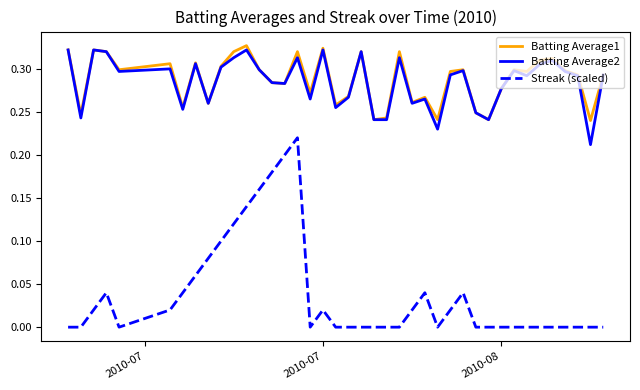

How many lines are shown in the chart?

3